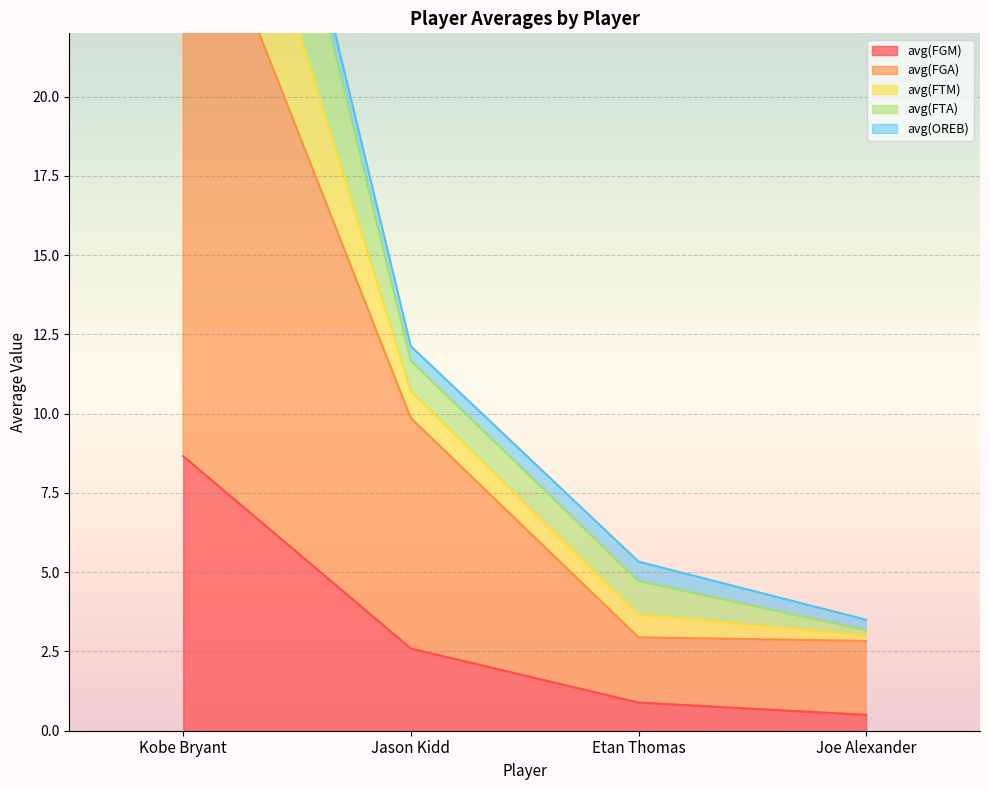

What is the sum of the avg(FTM) values at Kobe Bryant and Etan Thomas?

47.2